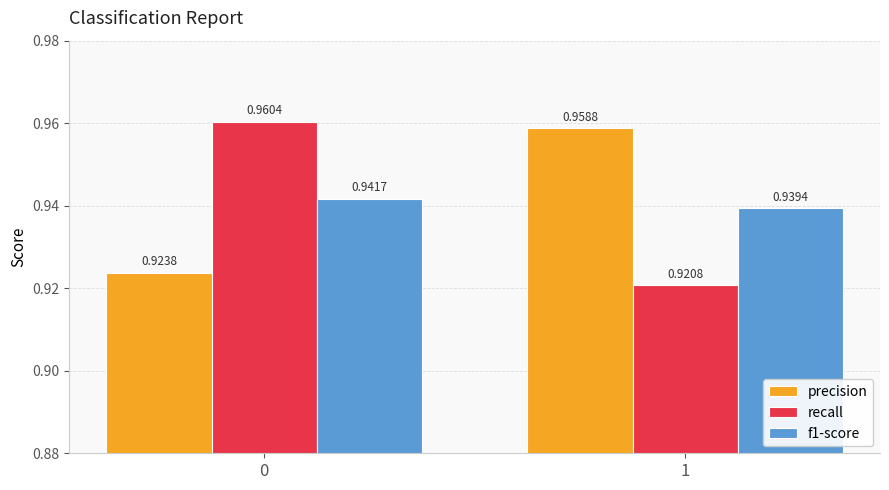

Which series has the widest spread of values?

recall